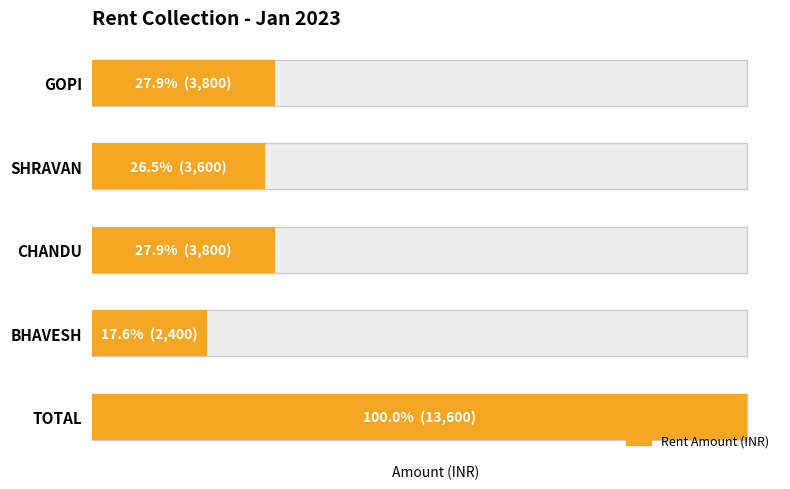

What is the minimum value shown in the chart?

2400